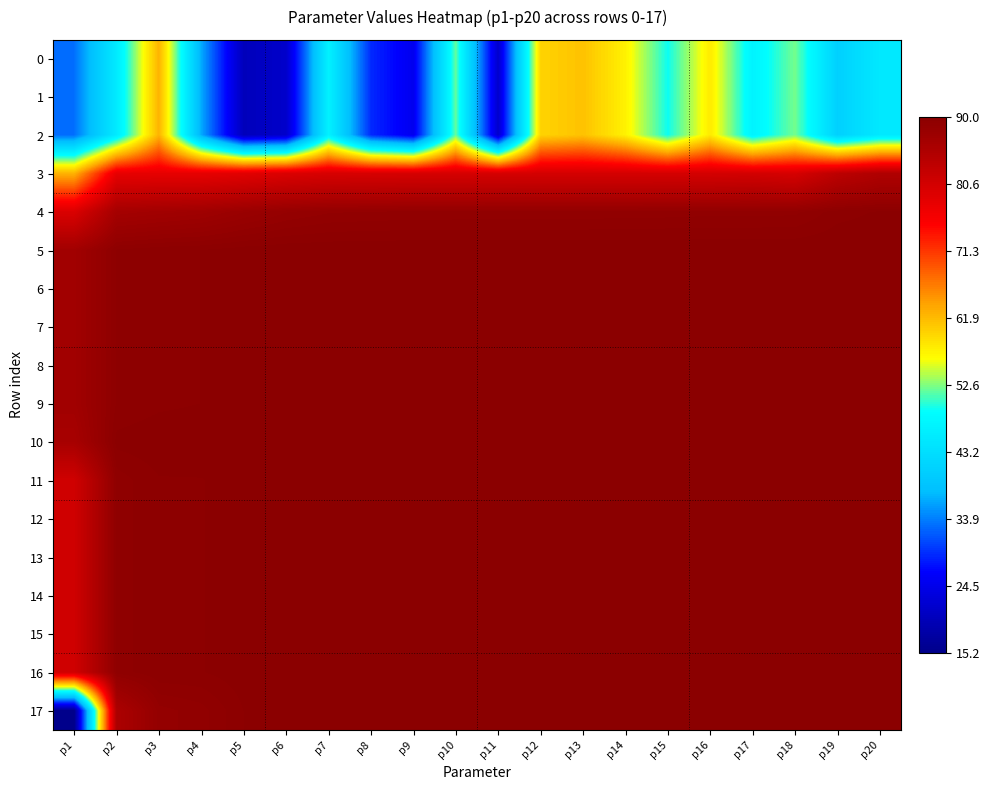

Which series has the widest spread of values?

17